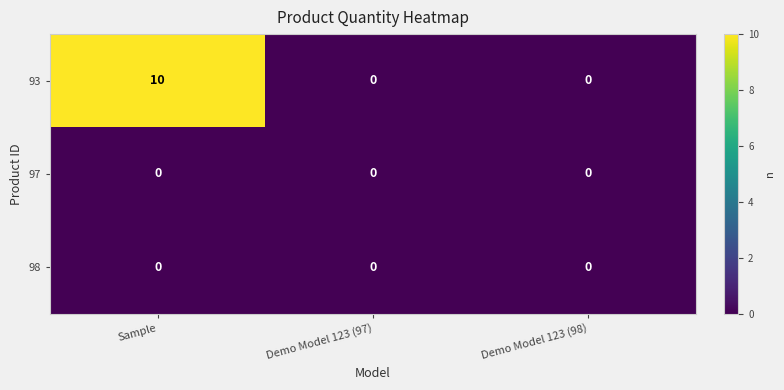

Reading right to left, extract all data points from this chart.

93: 0	0	10
97: 0	0	0
98: 0	0	0